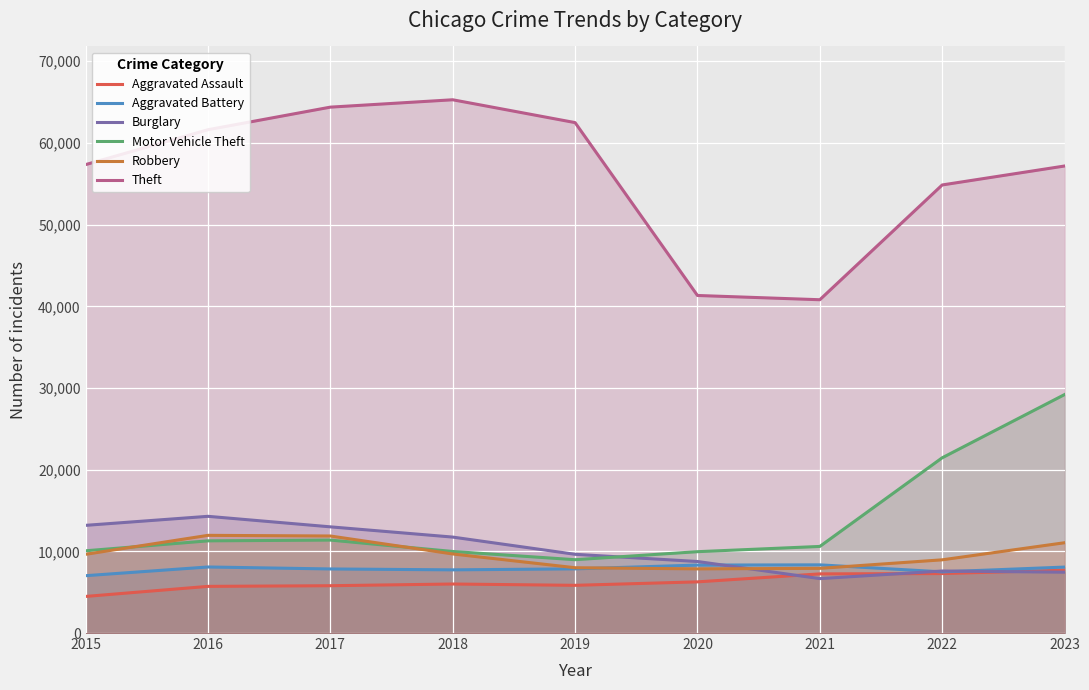

Is it true that Motor Vehicle Theft equals 31990 at 2022?

False